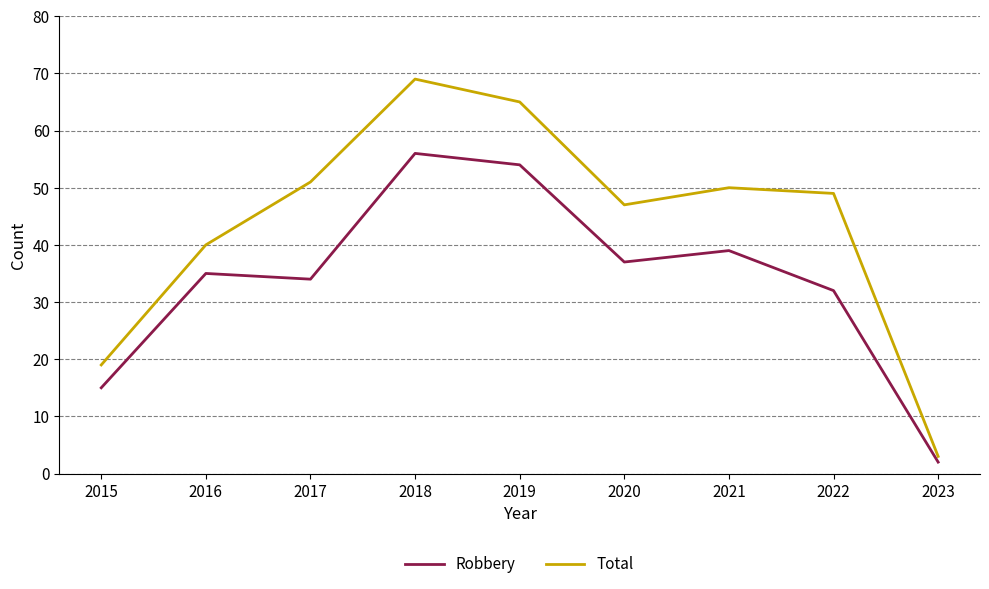

Is this an area chart (filled region under the line)?

No